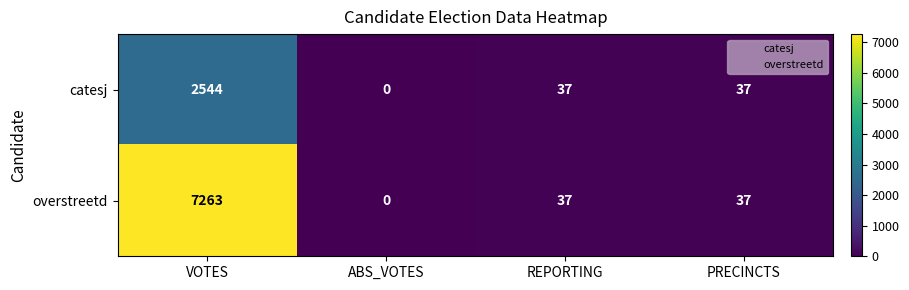

At which label does overstreetd reach its minimum?

ABS_VOTES